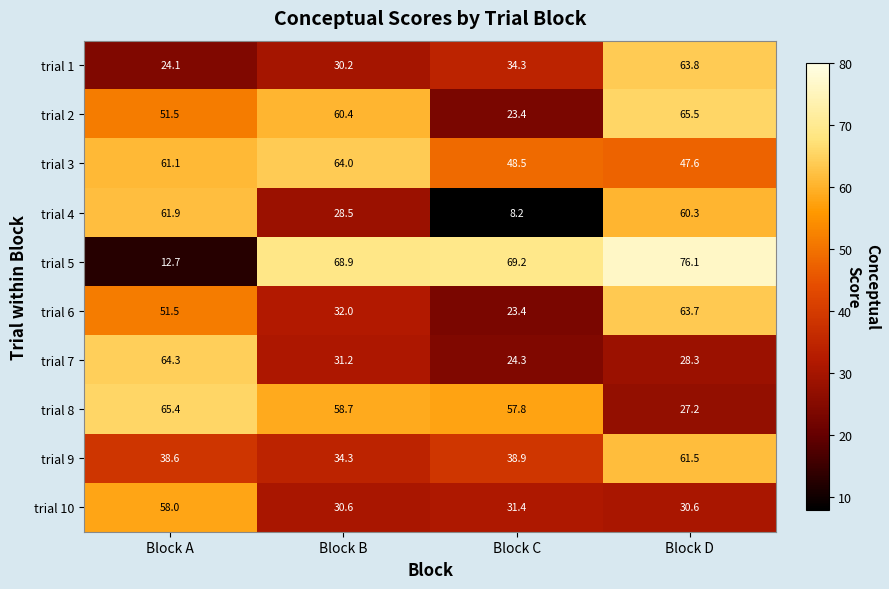

At how many categories does at least one series exceed 11?

4